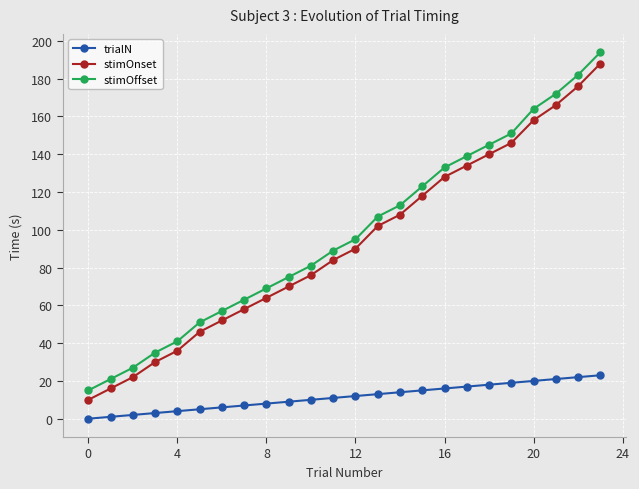

What is the value of the stimOnset point at the 19th from the left?

140